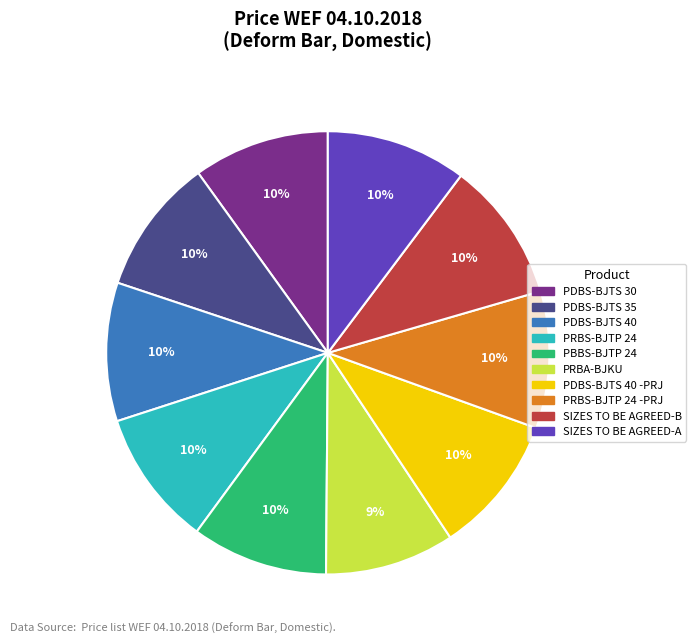

Is there a majority slice in this chart?

No